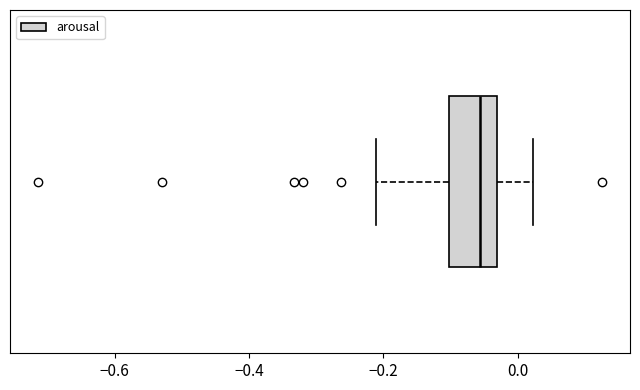

Where is the right edge of the box on the x-axis? The values are not printed on the chart, so give them approximately, as read against the axis.

-0.04